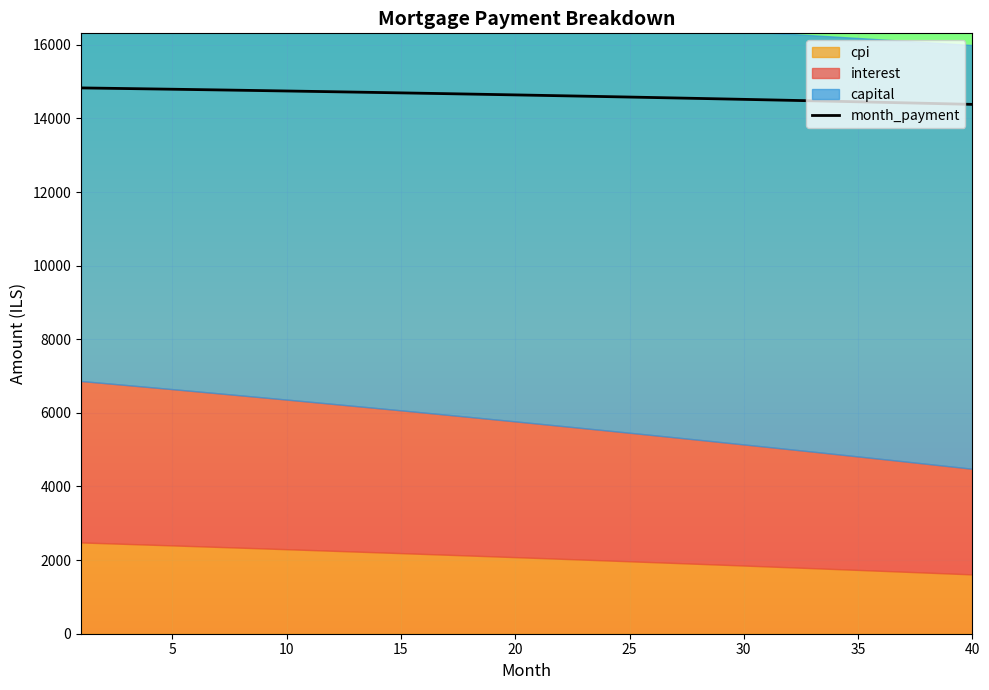

What is the highest value of the month_payment series?

14828.6